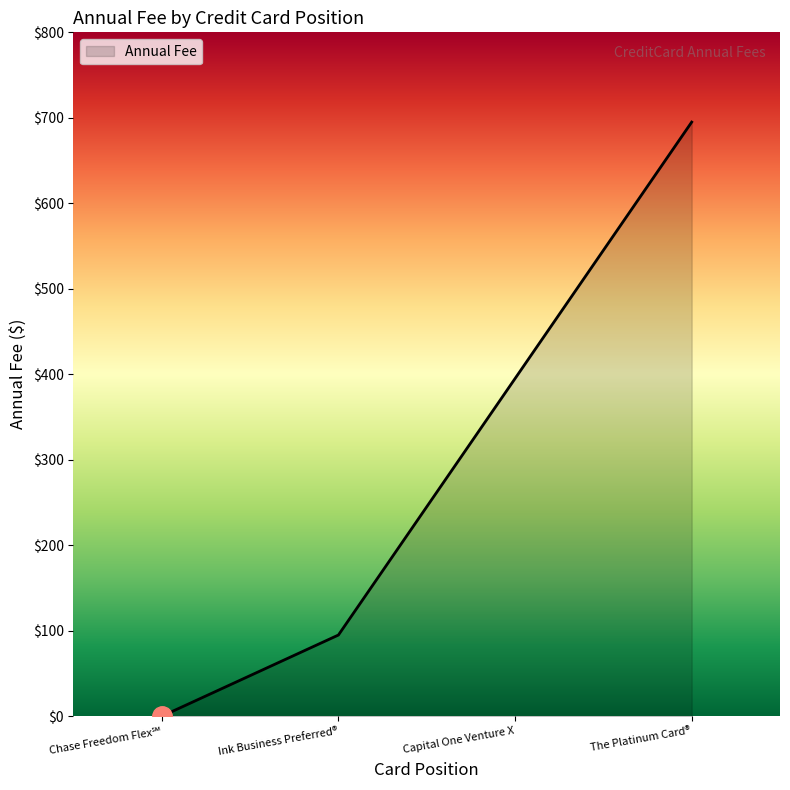

What is the difference between the maximum and minimum values?

695